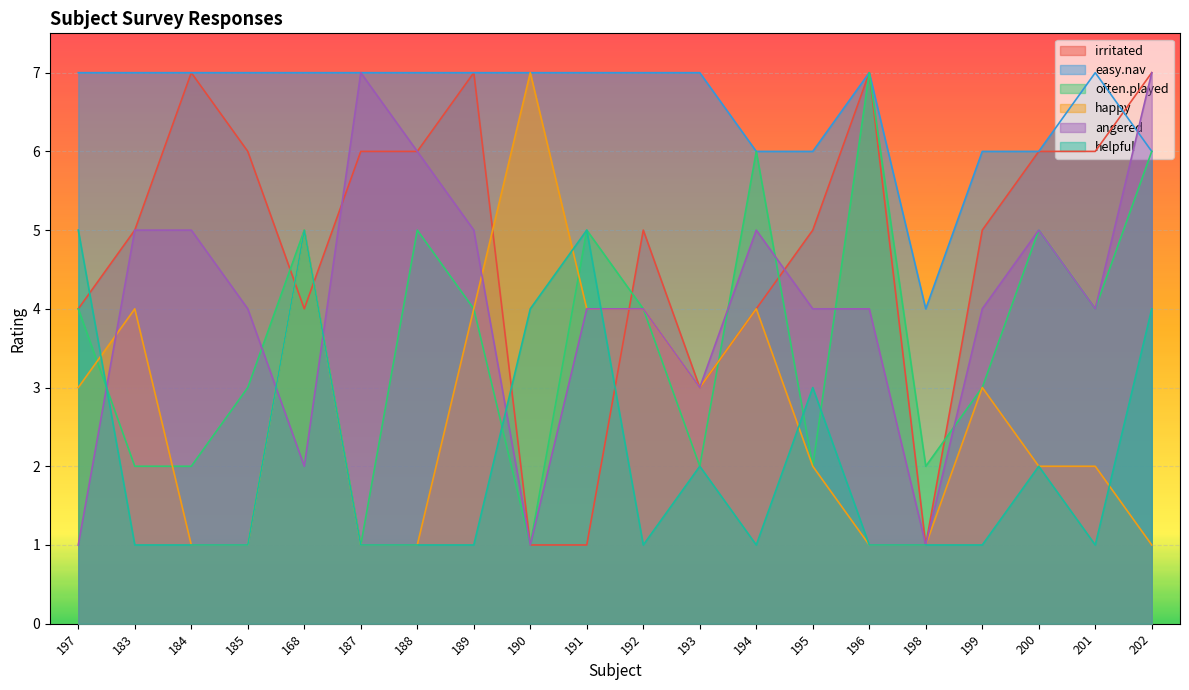

List the labels in order of irritated value, largest first.

184, 189, 196, 202, 185, 187, 188, 200, 201, 183, 192, 195, 199, 197, 168, 194, 193, 190, 191, 198